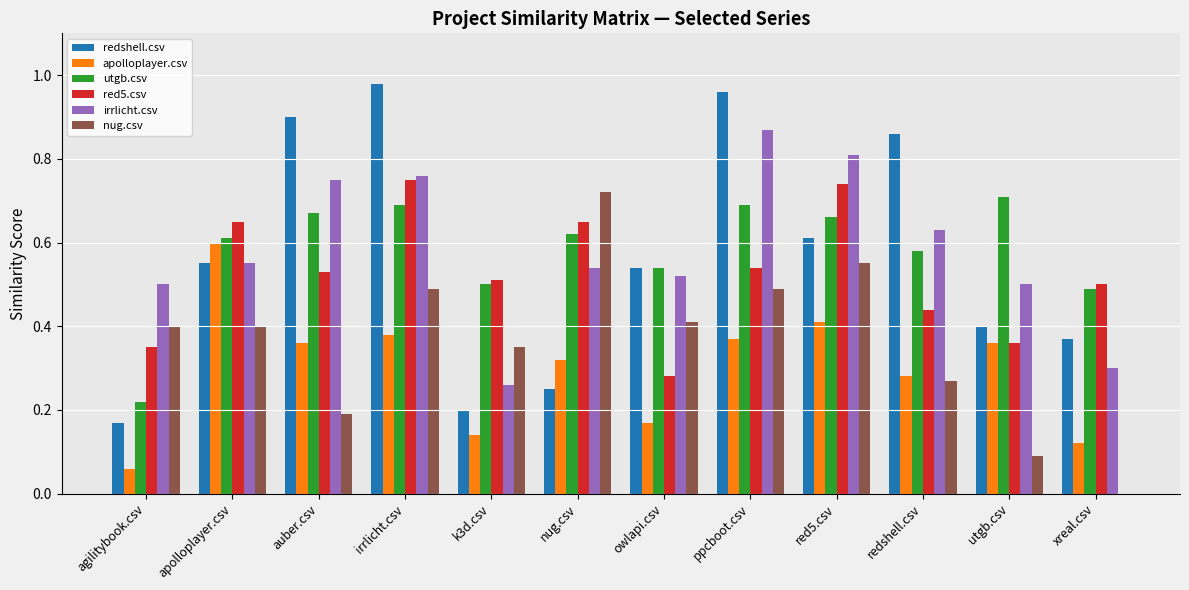

What is the sum of the nug.csv values at ppcboot.csv and nug.csv?

1.2